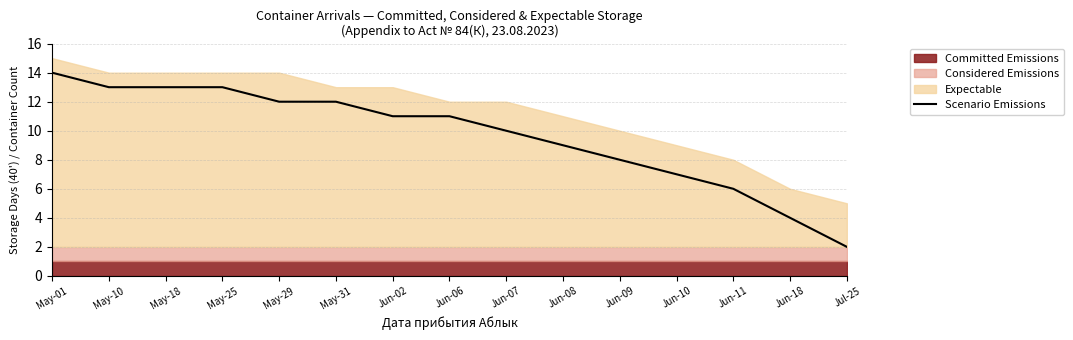

What is the difference between the maximum and minimum values?

12